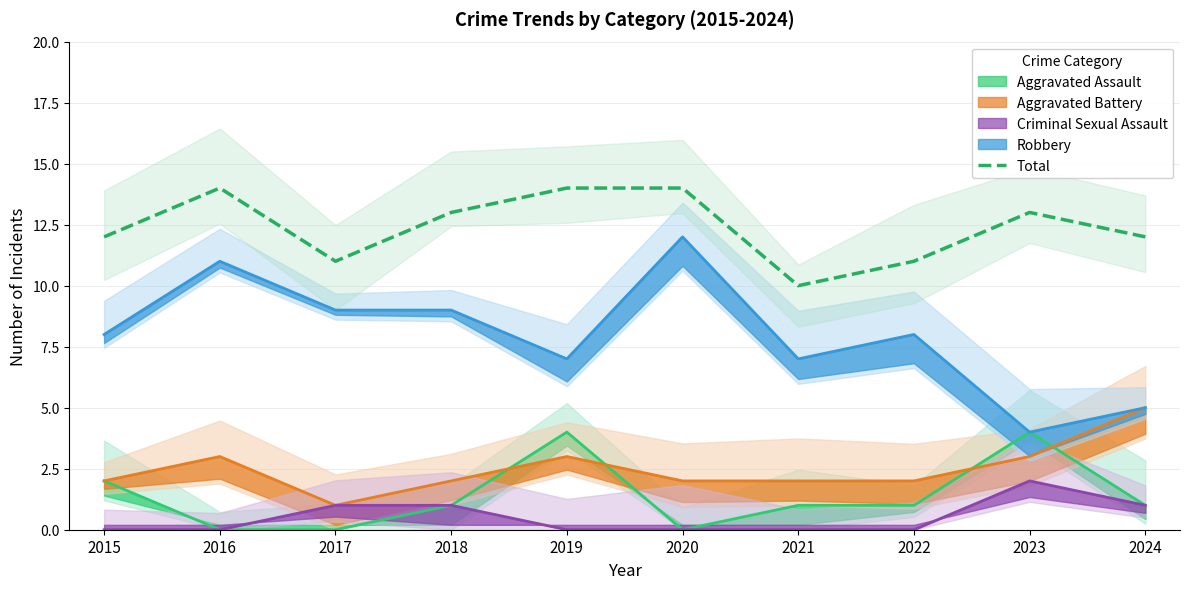

At which label is the value closest to 12?

2015